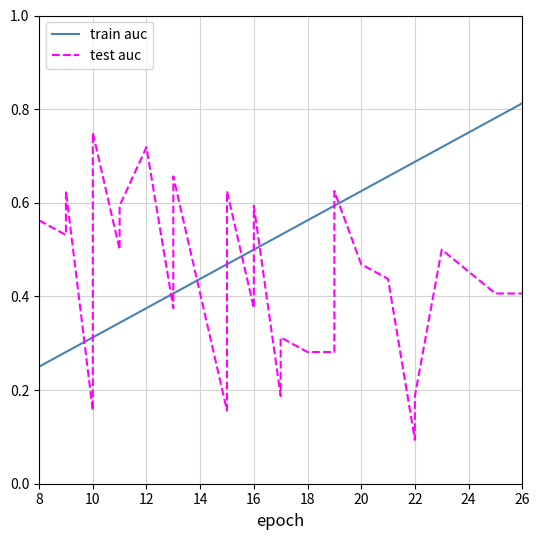

True or false: train auc has more than 1 interior local peaks.

False